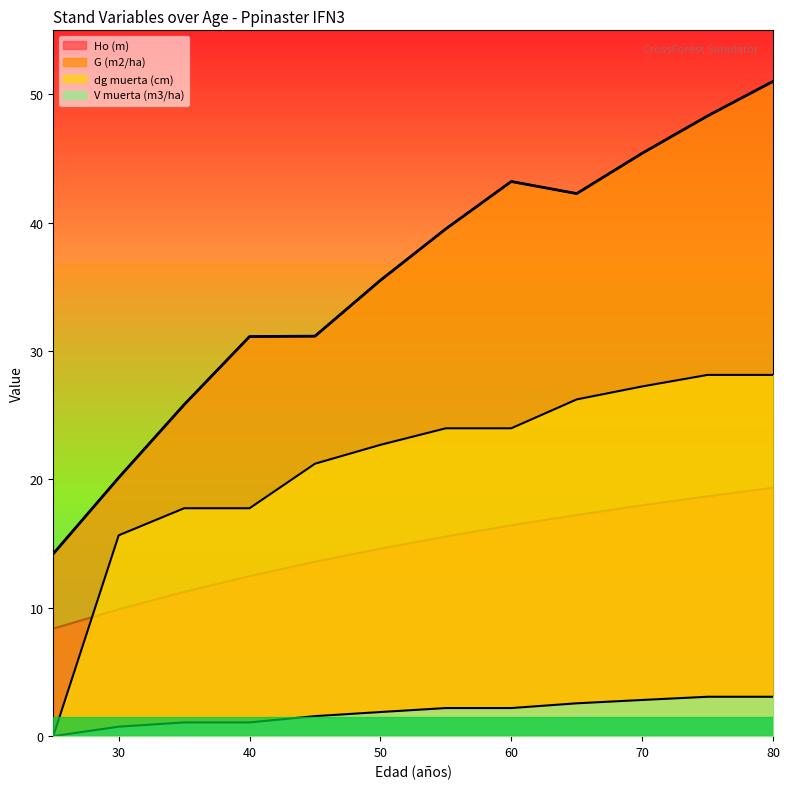

Which category has the highest value across all series?

80